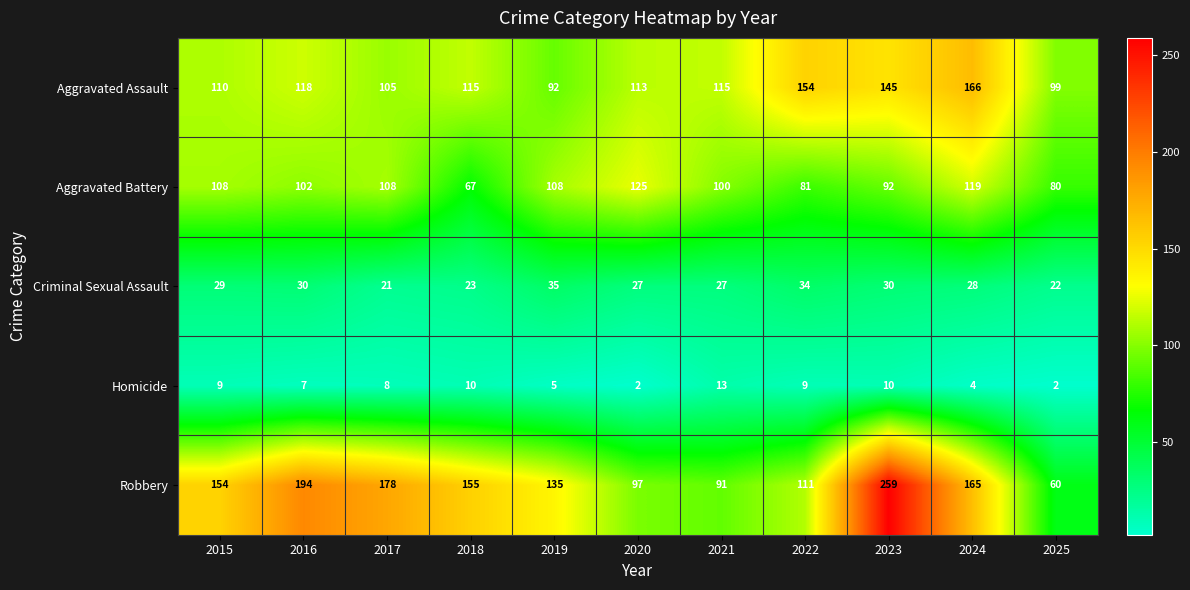

At which label does Criminal Sexual Assault reach its minimum?

2017